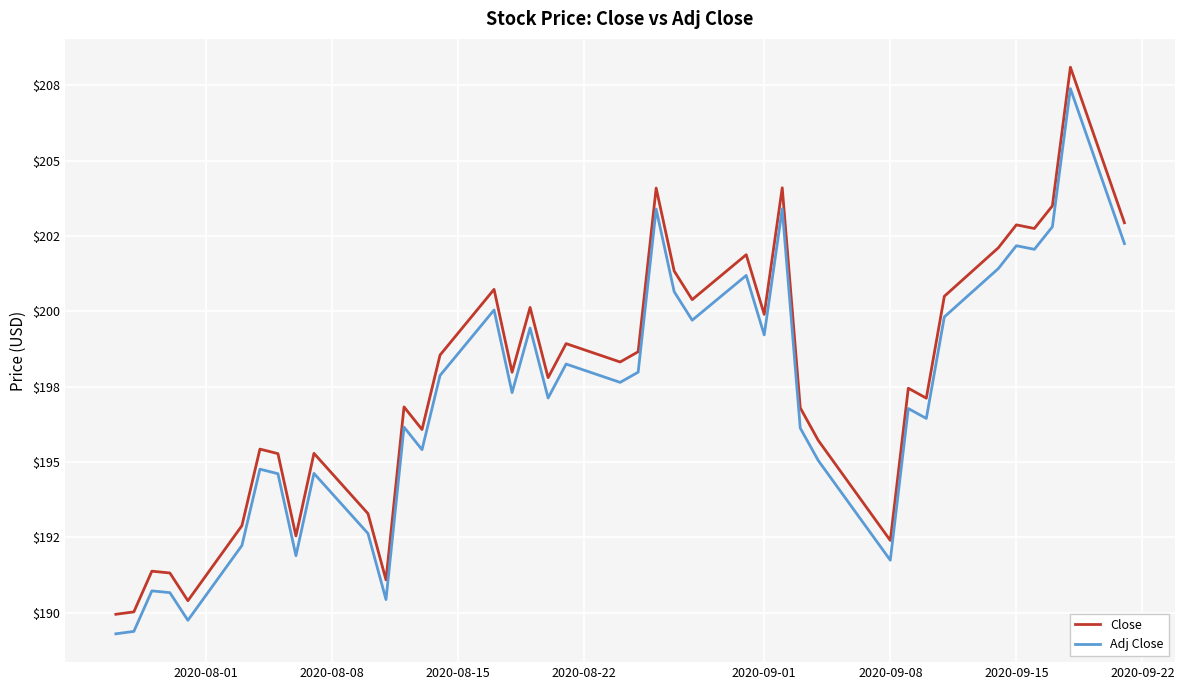

True or false: Adj Close has more than 1 points higher than both neighbors.

True